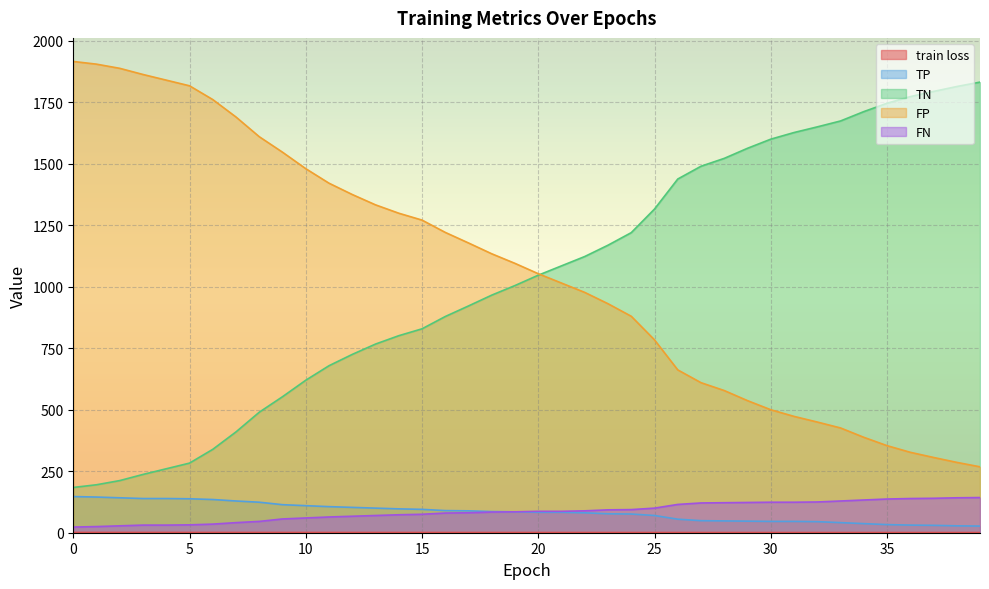

List the labels in order of train loss value, largest first.

0, 1, 2, 3, 4, 5, 6, 7, 8, 9, 10, 11, 12, 13, 14, 15, 16, 17, 18, 19, 20, 21, 22, 23, 24, 25, 26, 27, 28, 29, 30, 31, 32, 33, 34, 35, 36, 37, 38, 39